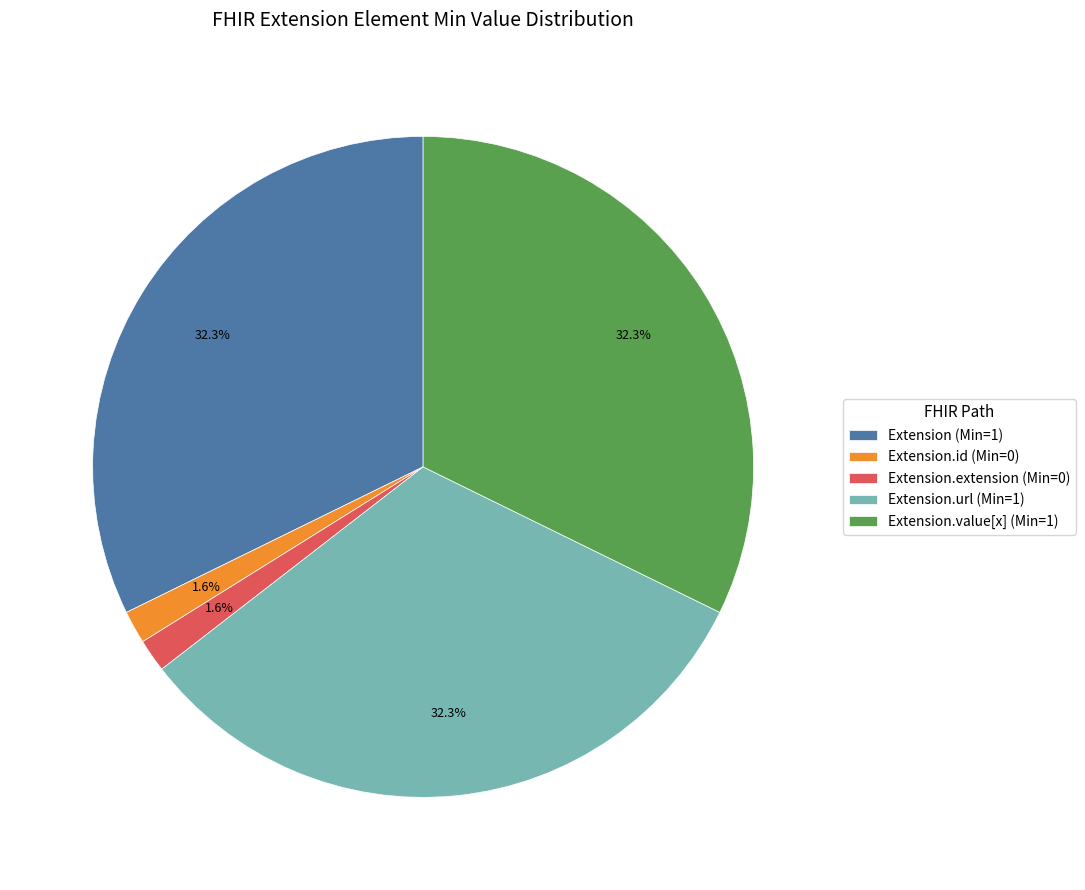

Does Extension.extension (Min=0) represent more than half of the total?

No